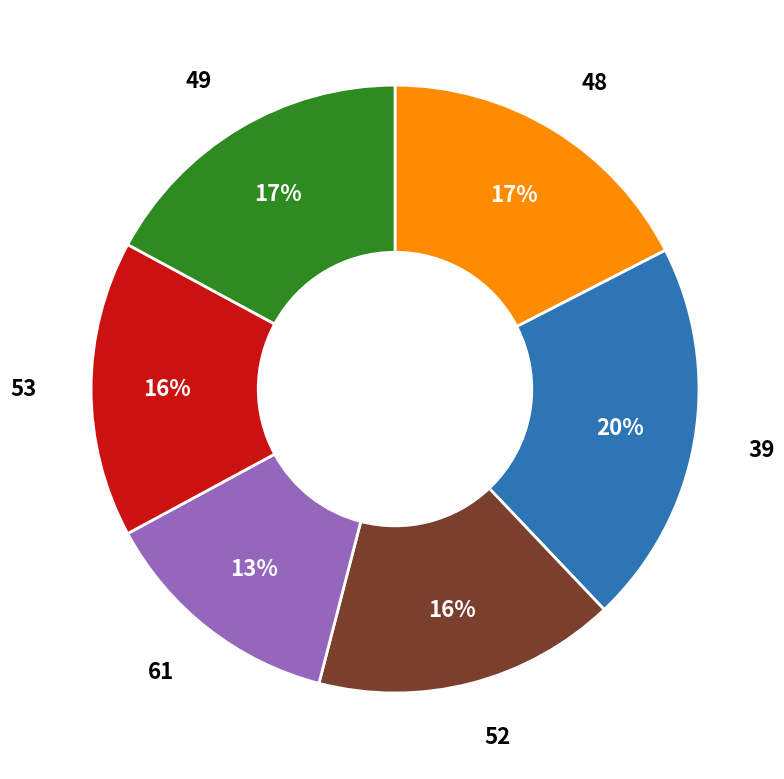

To the nearest percent, what is the difference between the 52 and 39 slice percentages?

4%